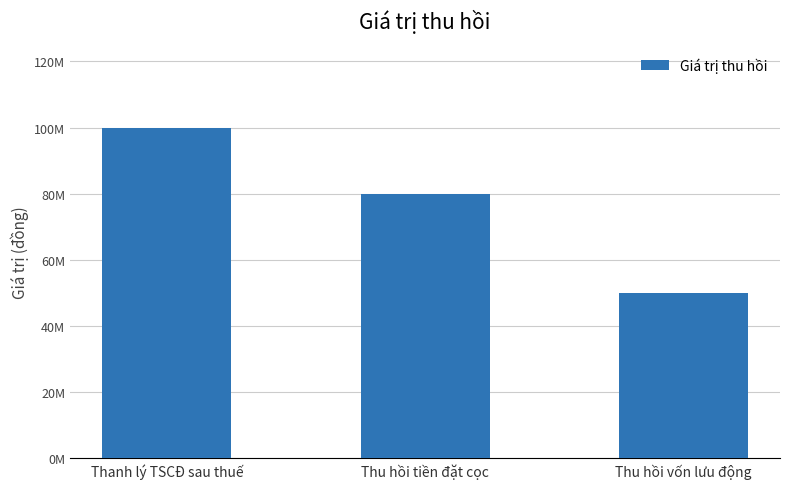

Does the chart contain any negative values?

No